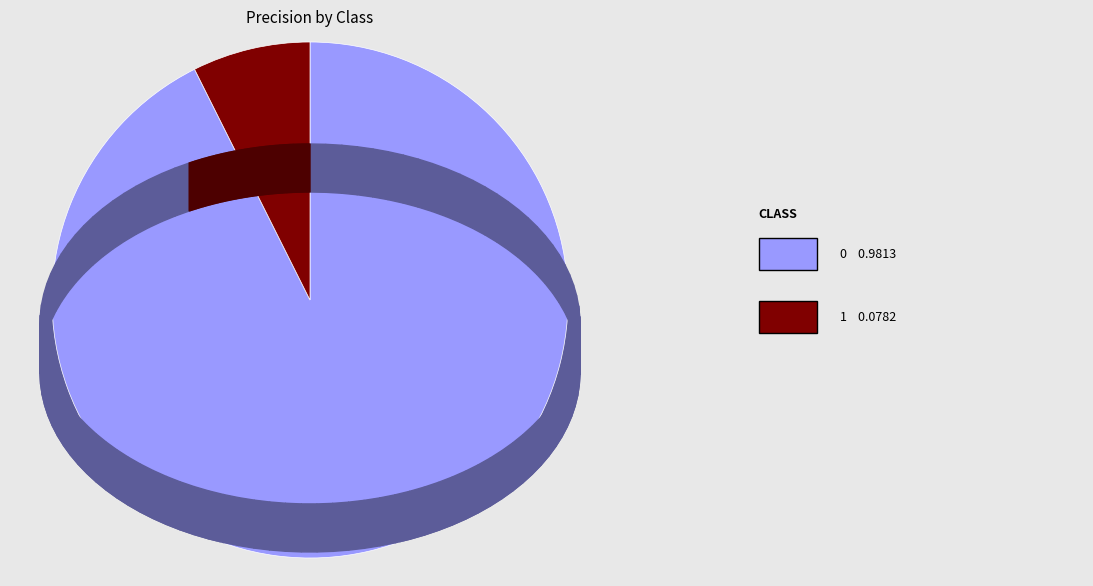

How many slices are in this pie chart?

2